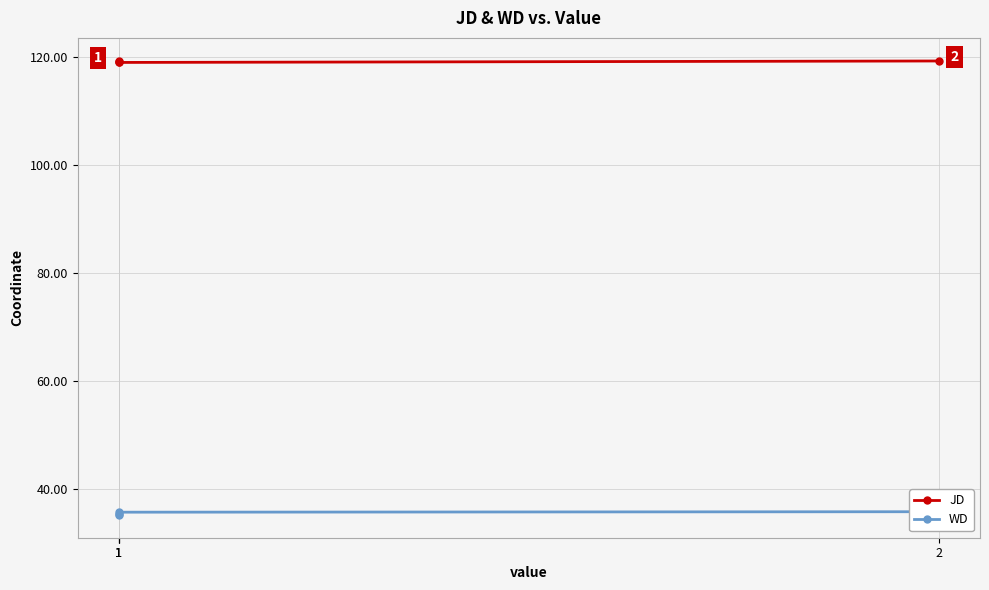

Rank the series by their average value, from highest to lowest.

JD, WD